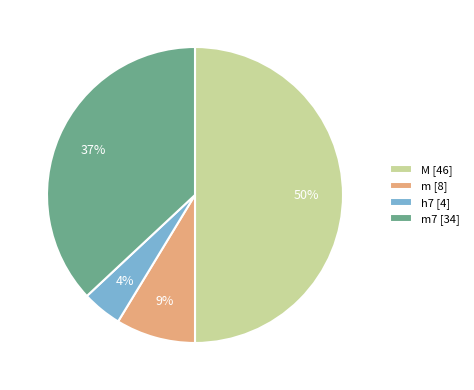

Count the number of slices in the pie.

4